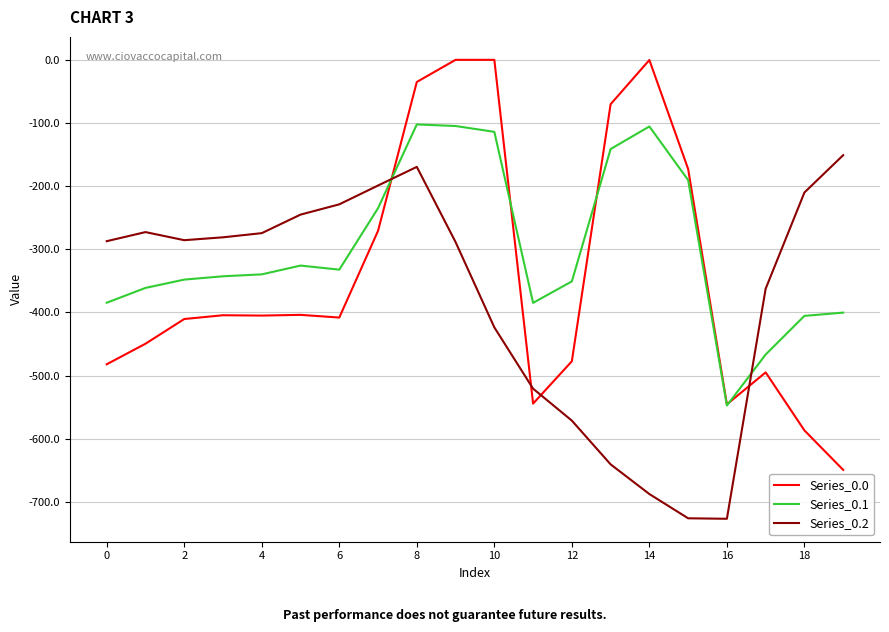

Which series has the widest spread of values?

Series_0.0